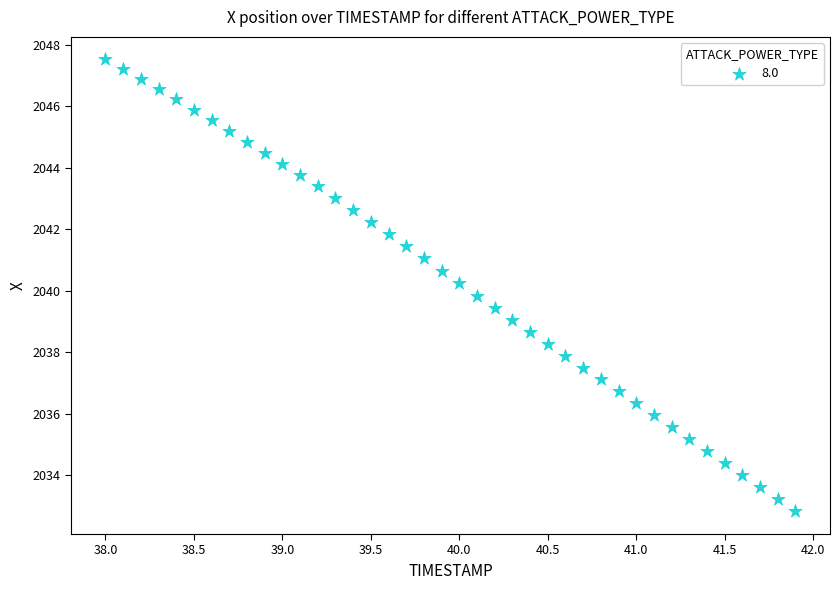

What is the range of Y values (max minus min)?

14.7